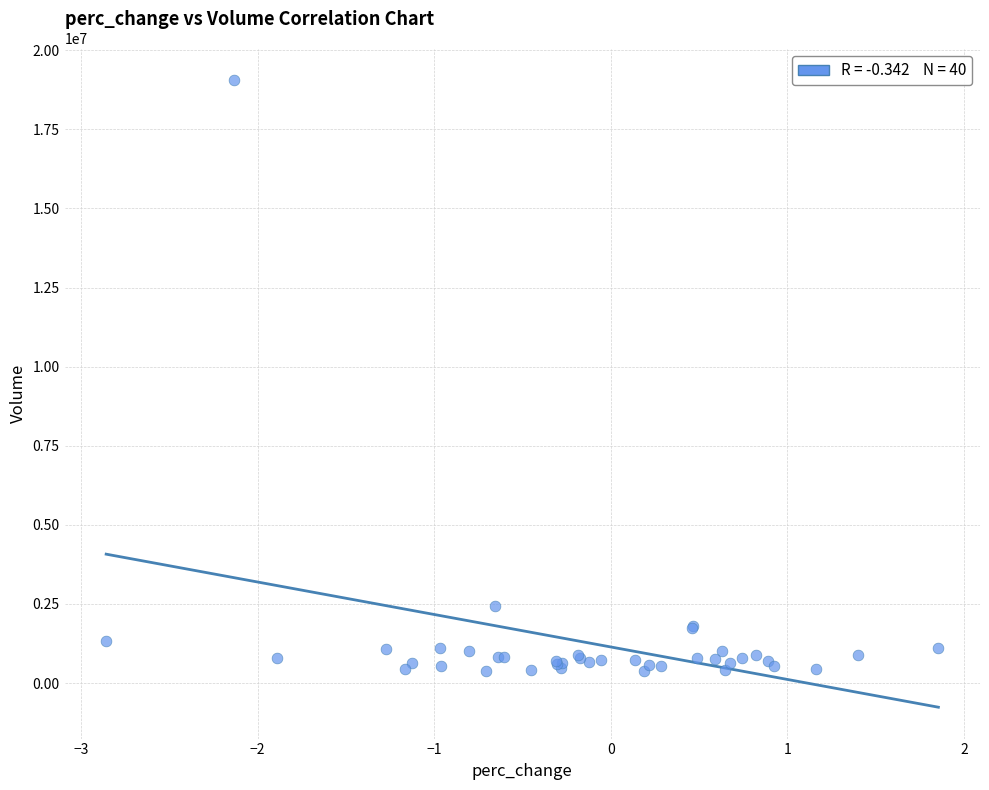

What Y value in the scatter plot is closest to 9724350?

2434800